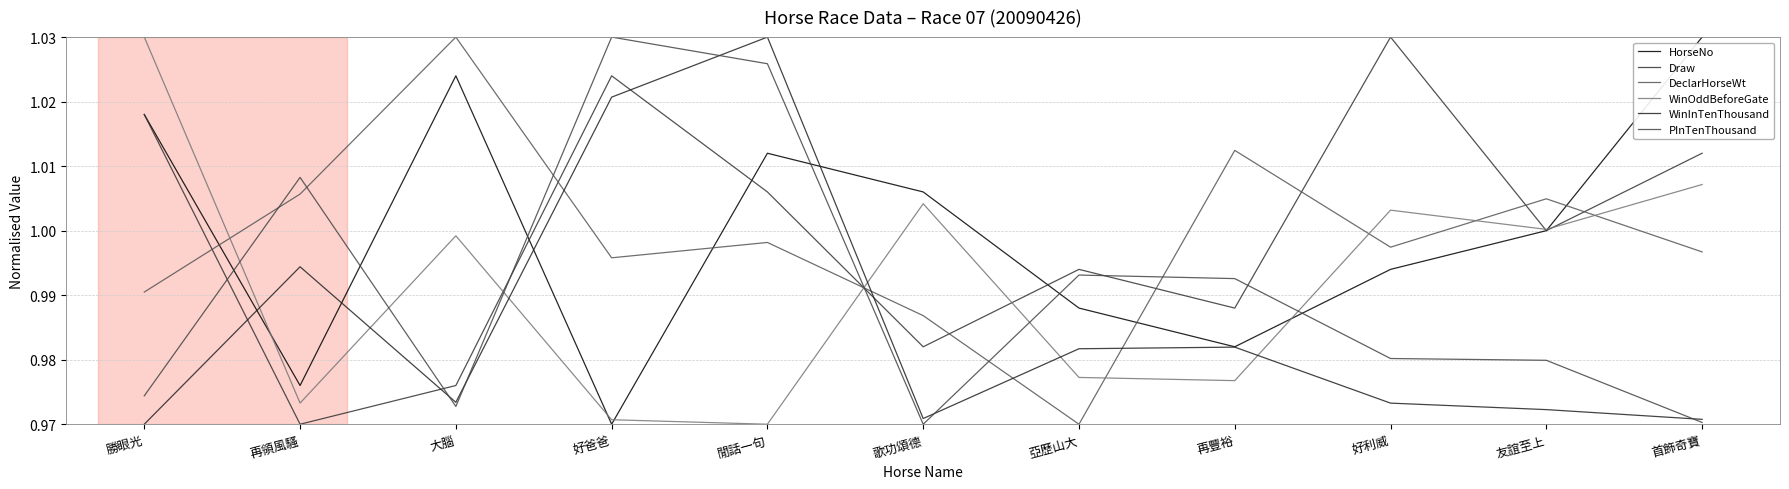

Between 再領風騷 and 閒話一句, which series saw the biggest shift?

HorseNo